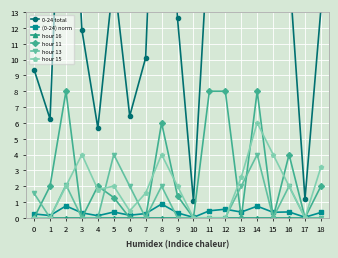

What is the difference between the maximum and minimum values in the hour 15 series?

6.0